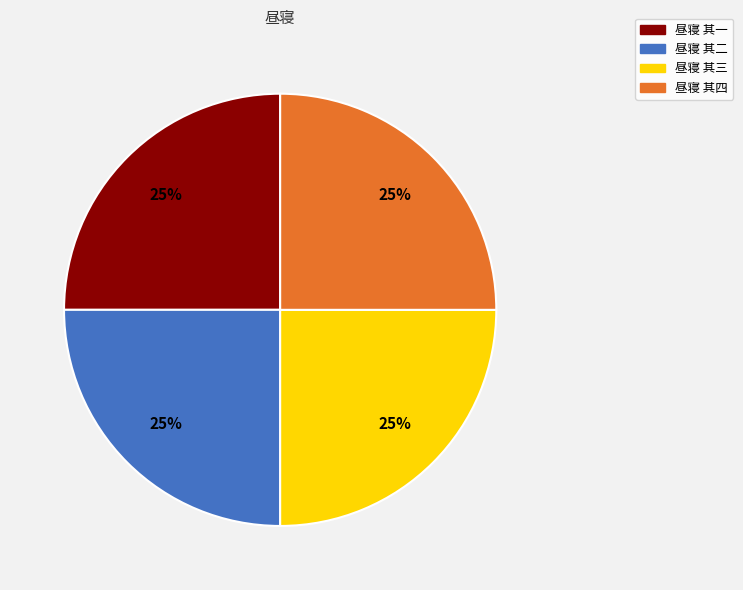

True or false: 昼寝 其四 accounts for 25% of the total.

True